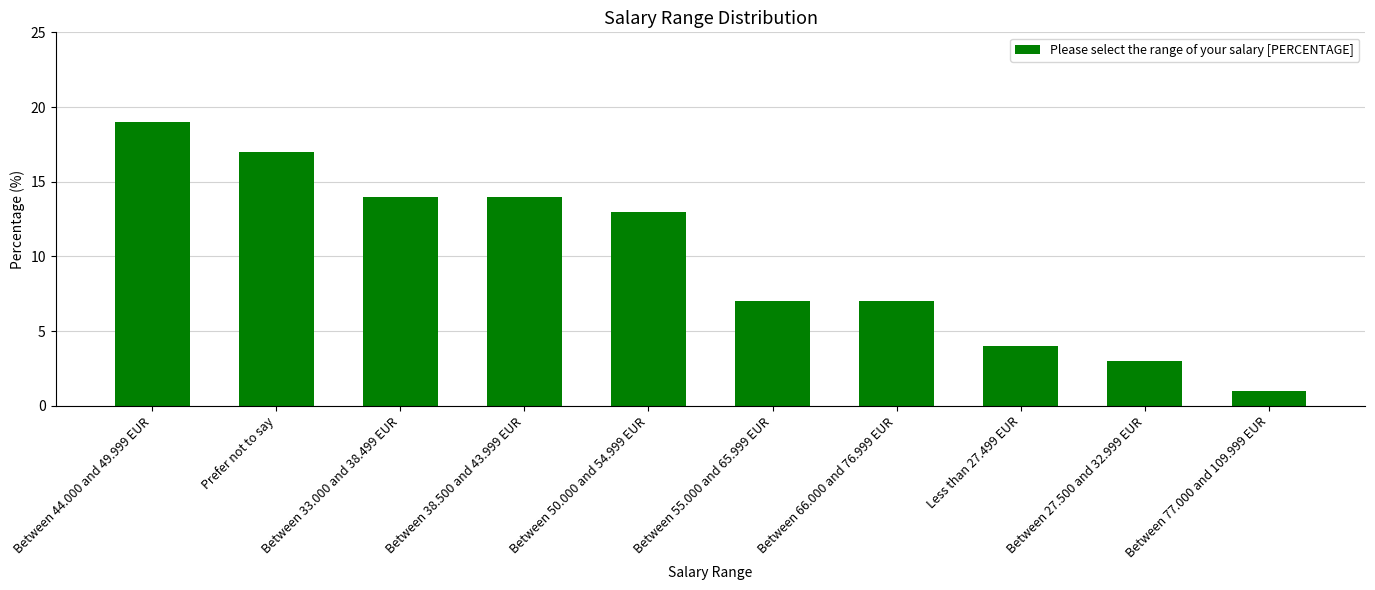

What is the difference between the second highest and minimum values?

16